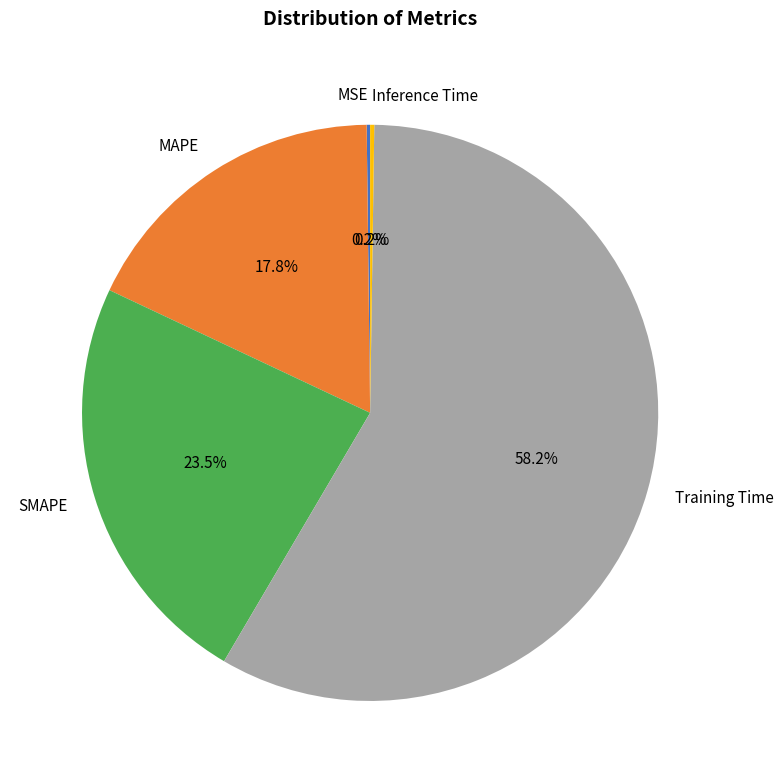

Which slice is the largest?

Training Time